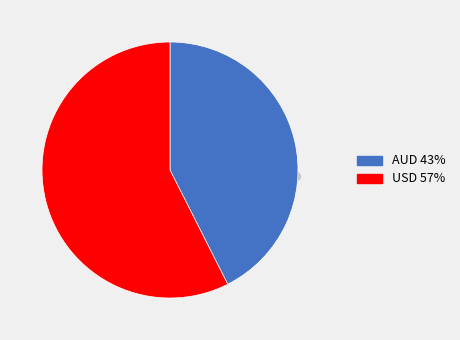

Which category has the smallest portion of the pie?

AUD